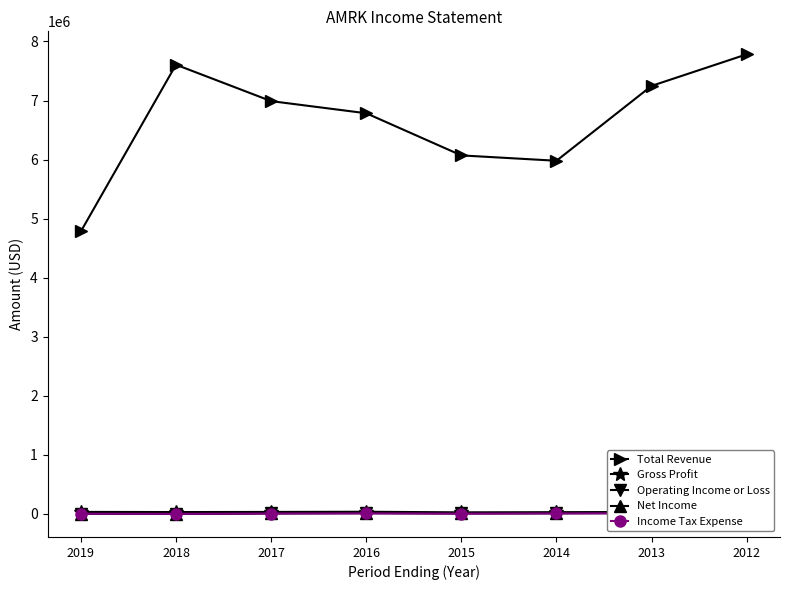

At how many categories does at least one series exceed 6081540?

5